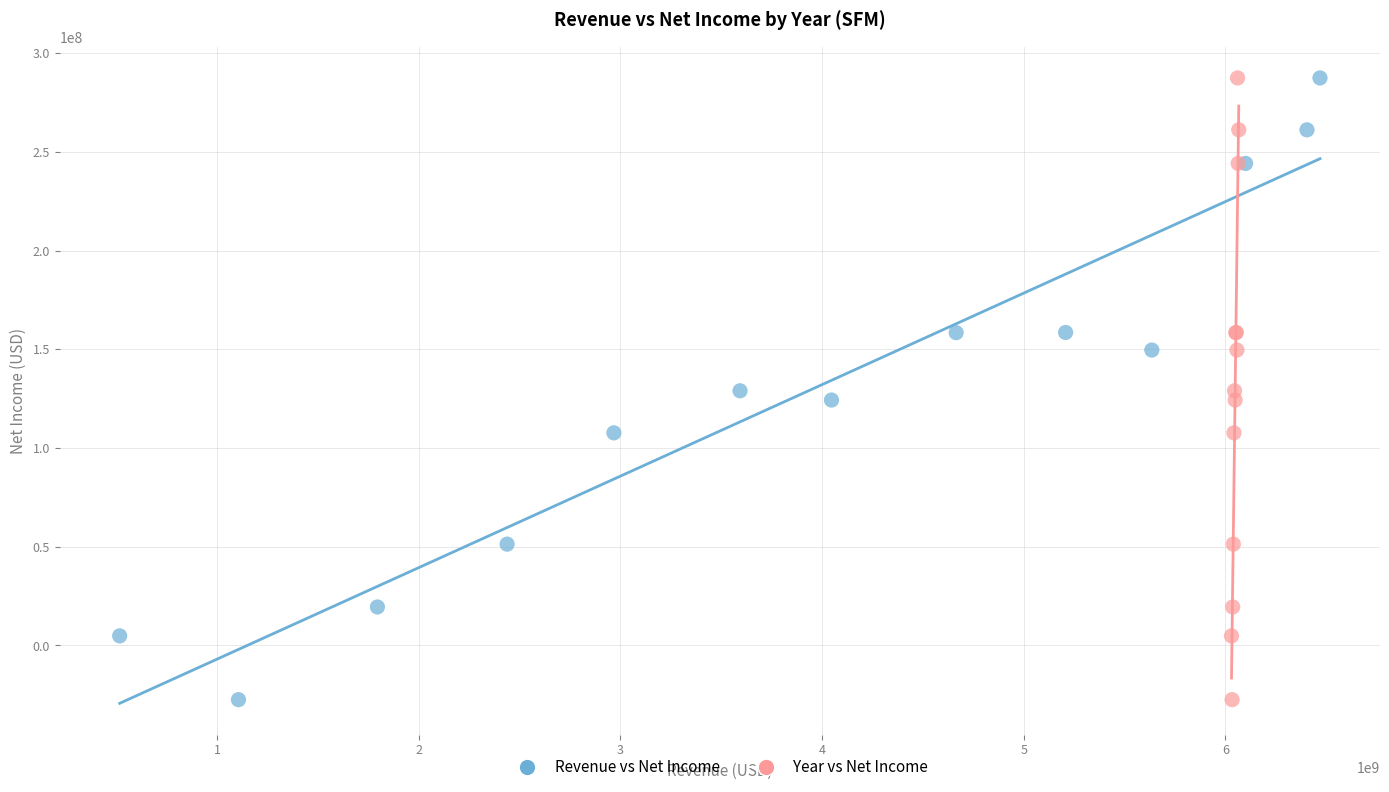

What are all the series names shown in the legend?

Revenue vs Net Income, Year vs Net Income